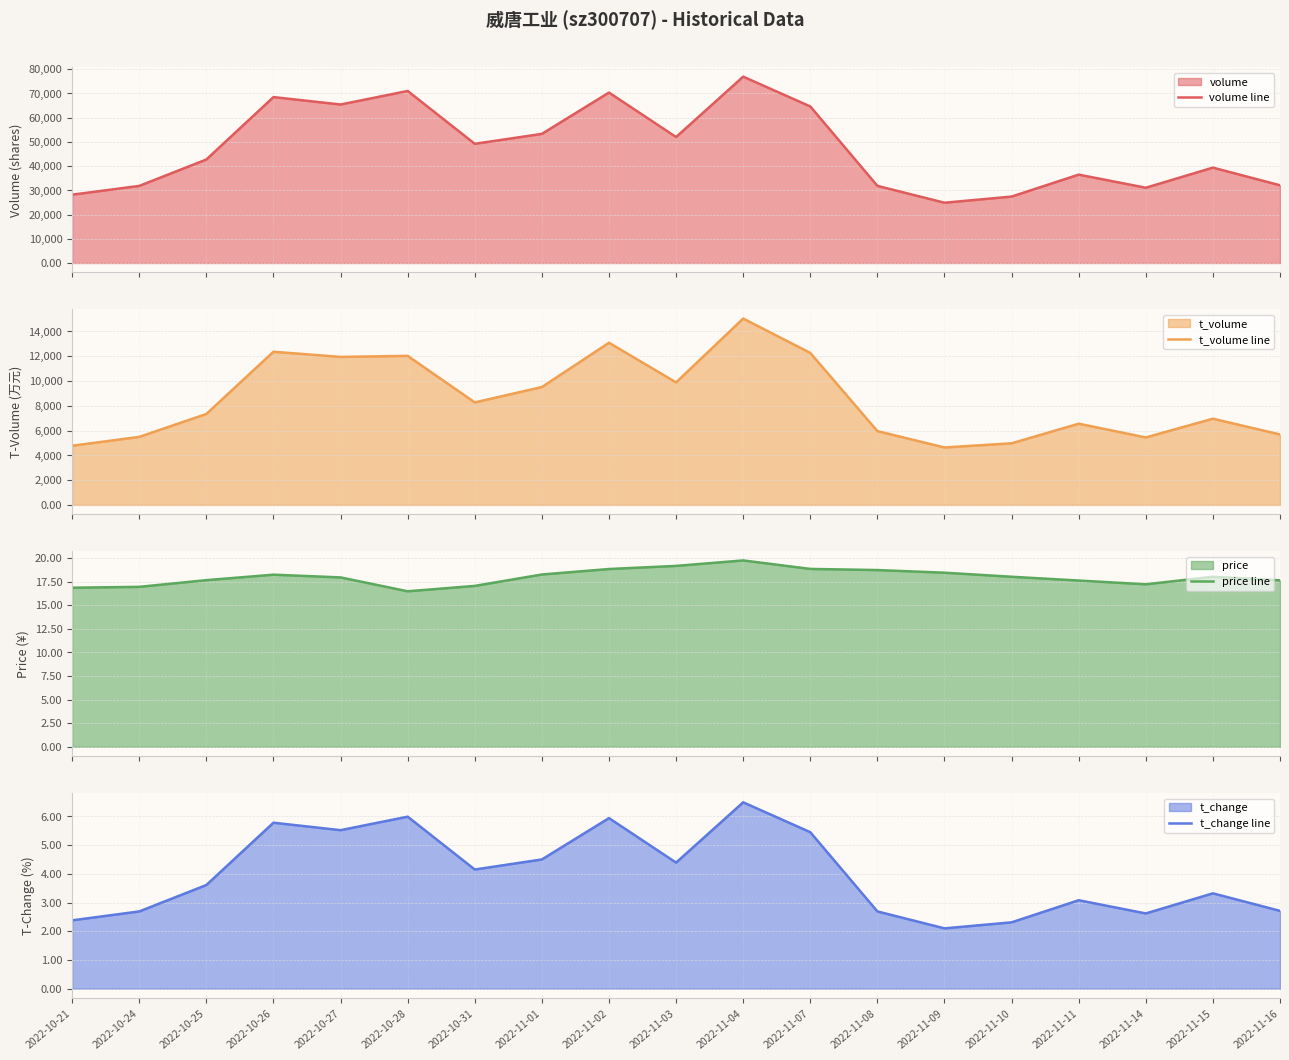

How many lines are shown in the chart?

4